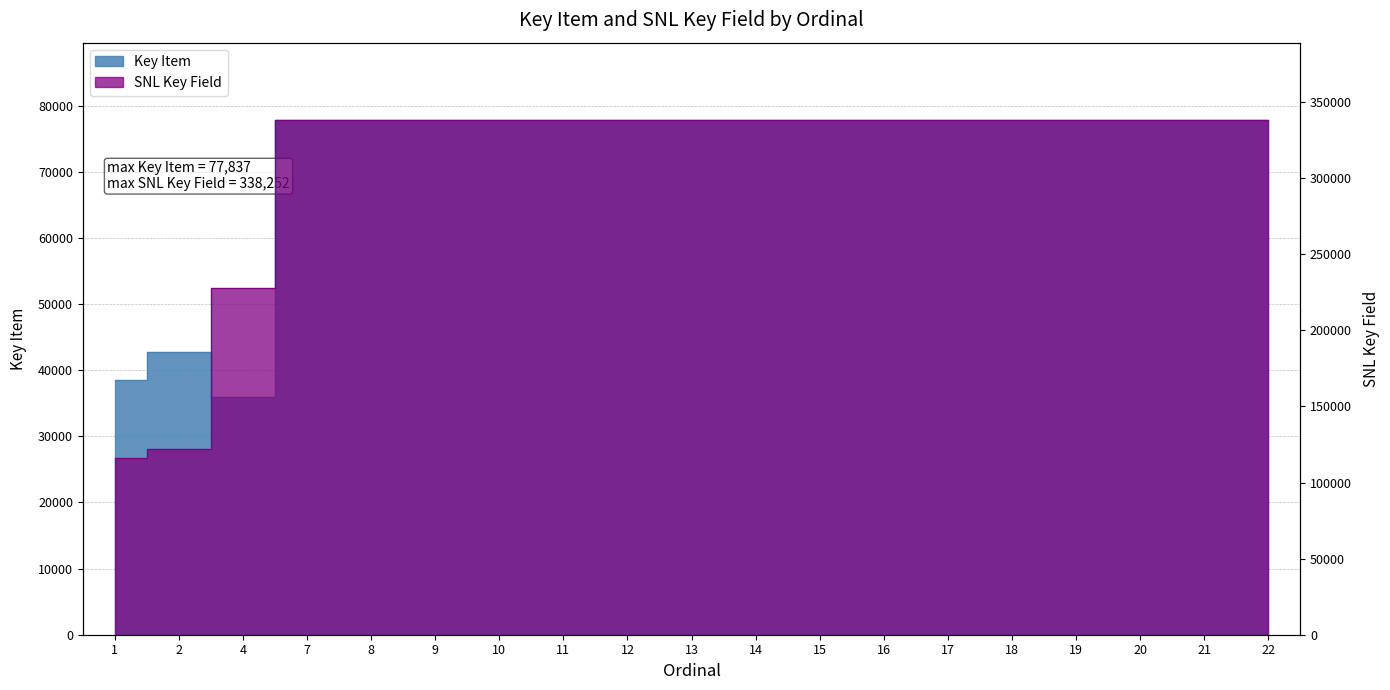

What is the difference between the second highest and minimum values in the SNL Key Field series?

222102